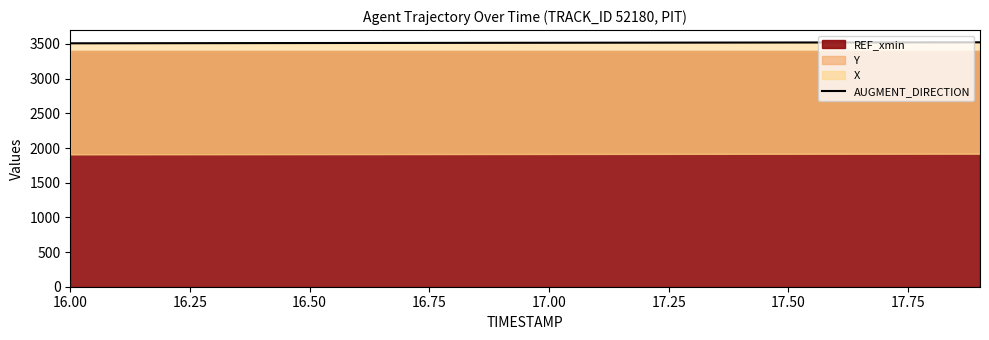

Where does the data first go above 3517?

17.00